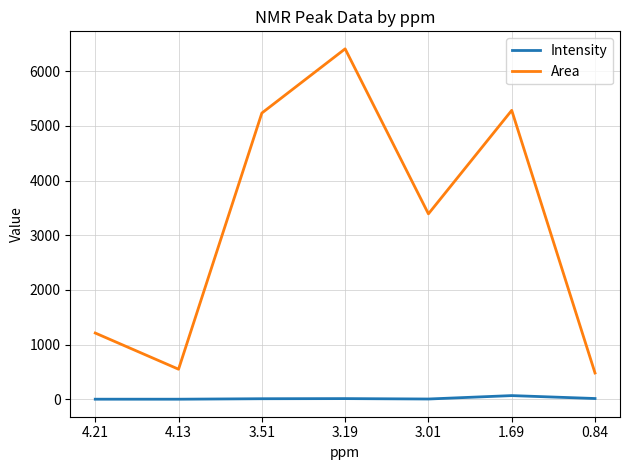

At how many categories does at least one series exceed 4594?

3